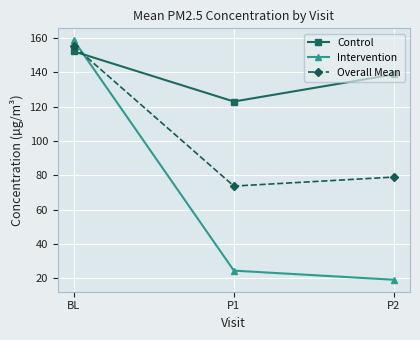

What is the greatest value displayed?

158.6